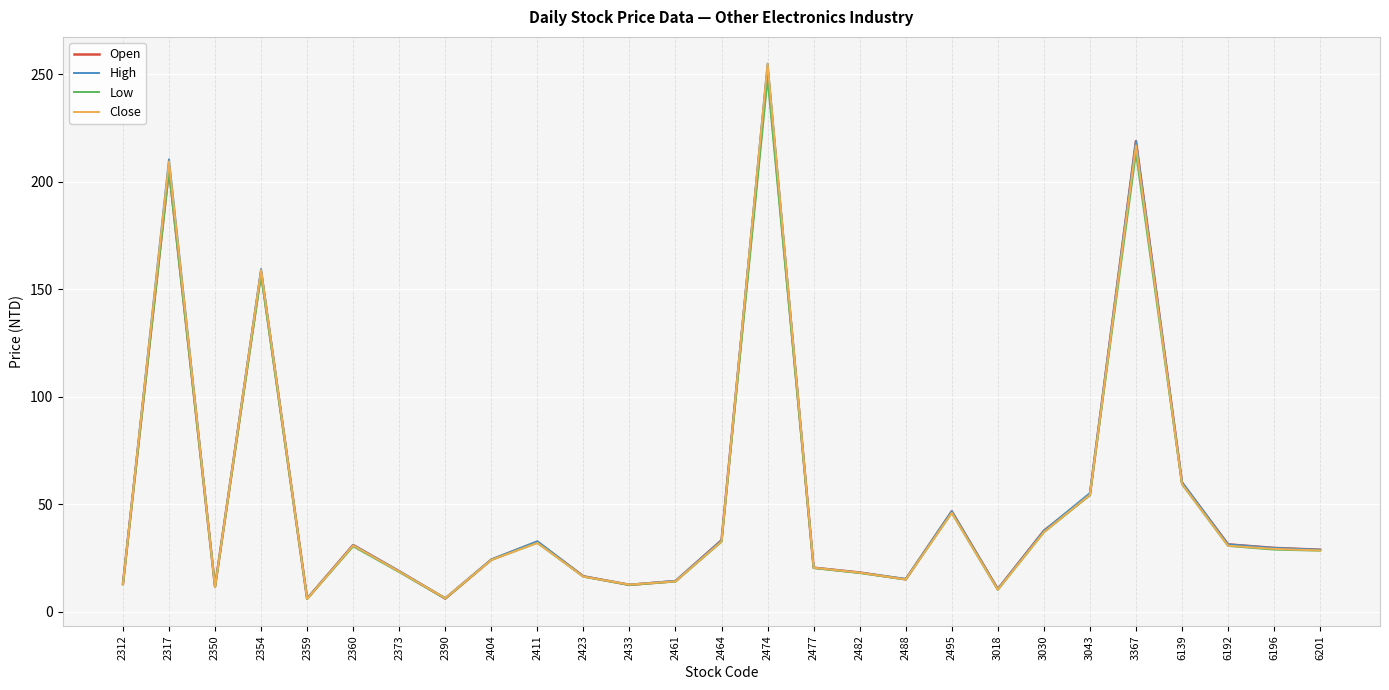

Is it true that Low equals 8.4 at 3030?

False